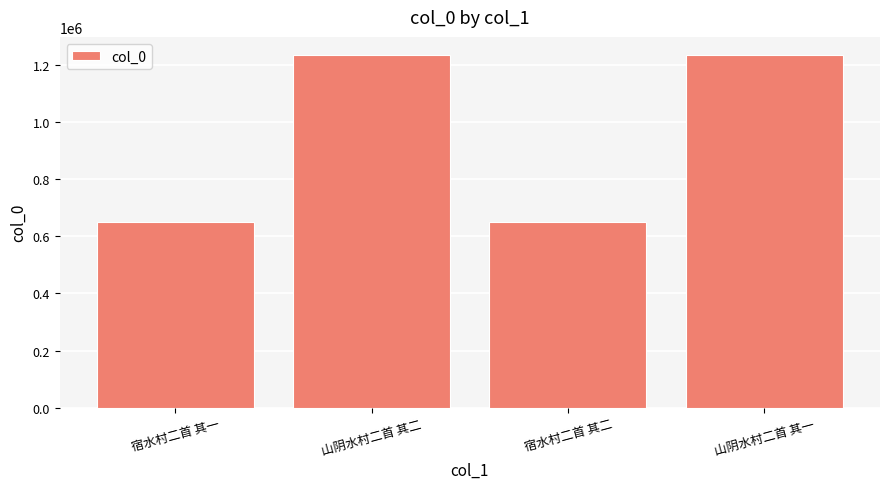

The chart shows a value of 913742 at 宿水村二首 其二. True or false?

False